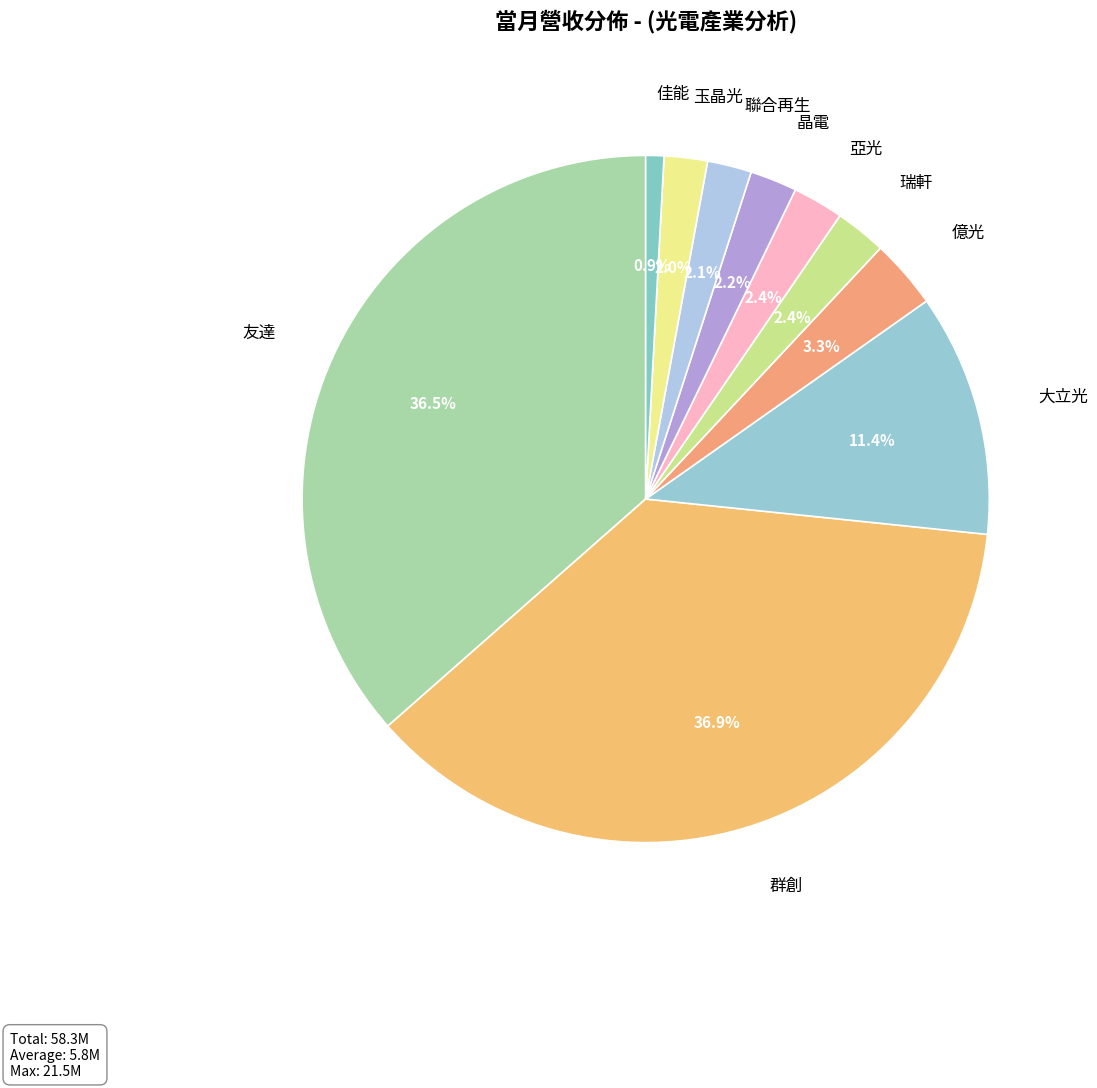

What is the ratio of the value at 瑞軒 to the value at 亞光?

1.0